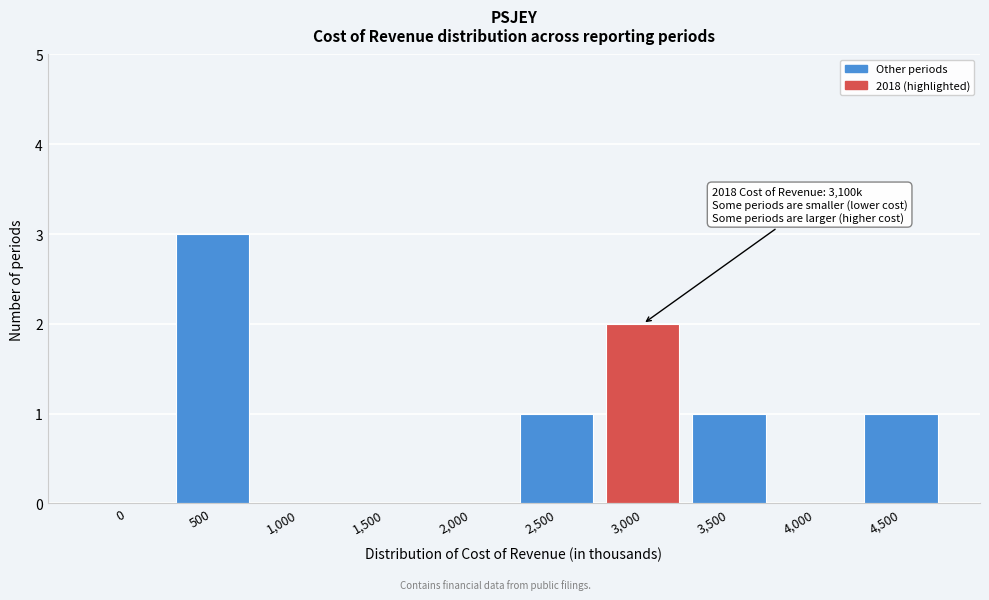

Reading left to right, transcribe all the data shown in this chart.

0=0	500=3	1,000=0	1,500=0	2,000=0	2,500=1	3,000=2	3,500=1	4,000=0	4,500=1